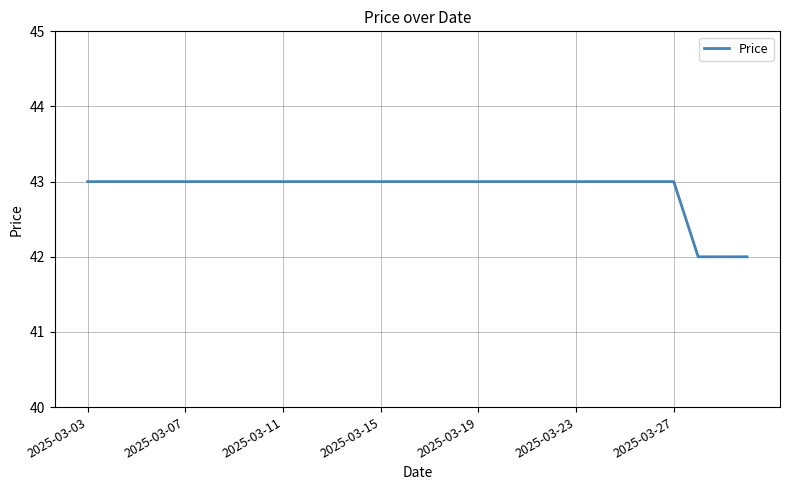

What is the smallest value displayed?

42